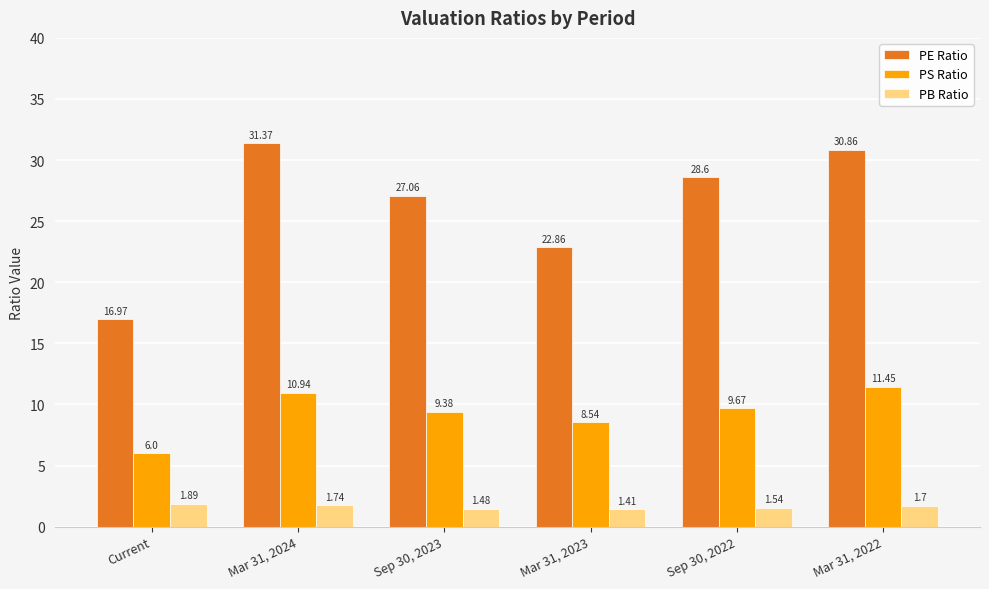

What is the greatest value displayed?

31.4